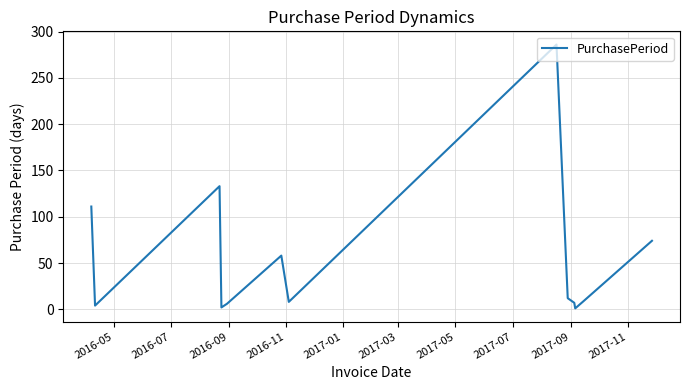

True or false: the data has more than 2 interior local peaks.

True